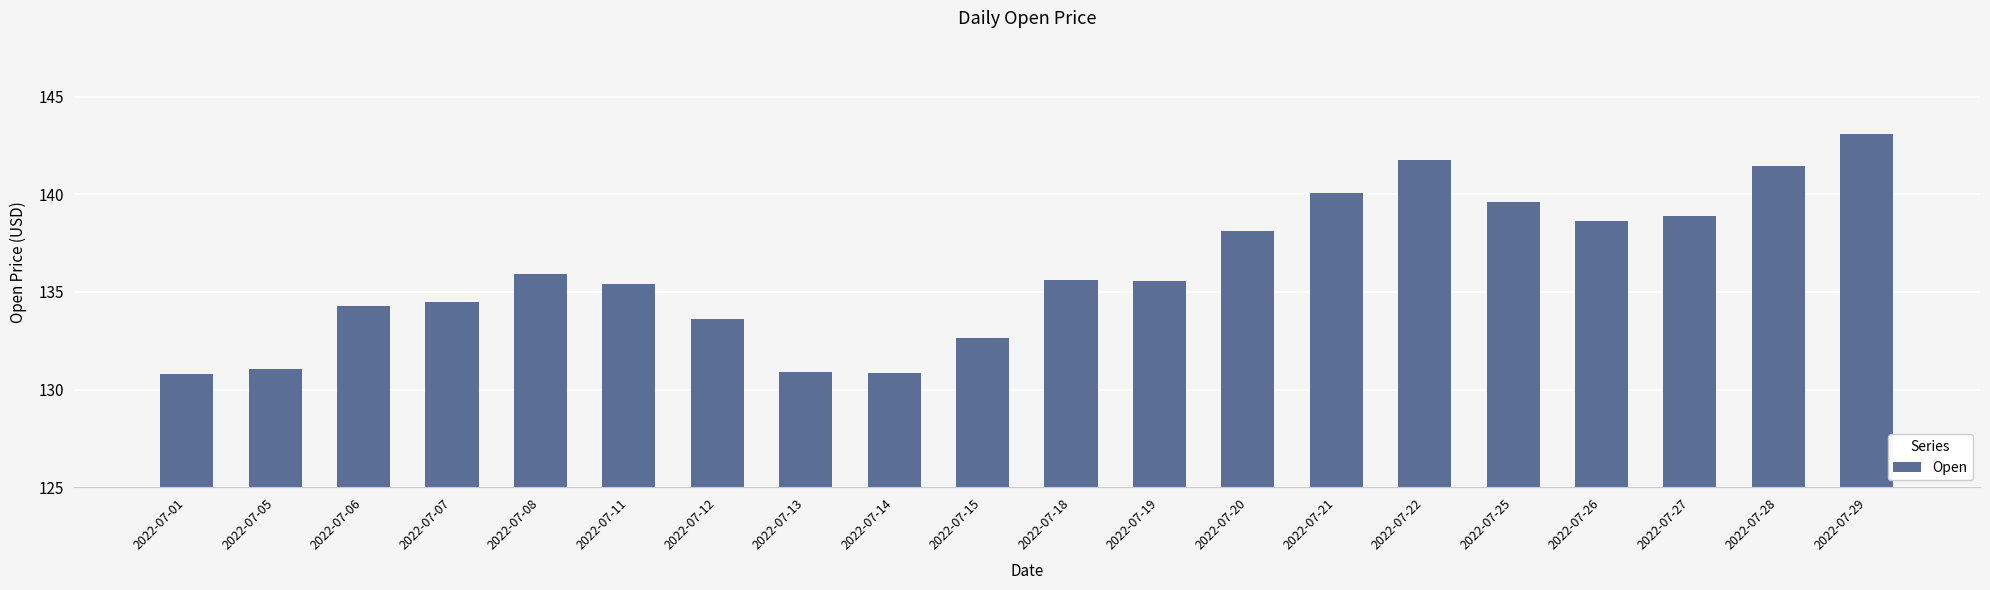

Are the bars horizontal?

No